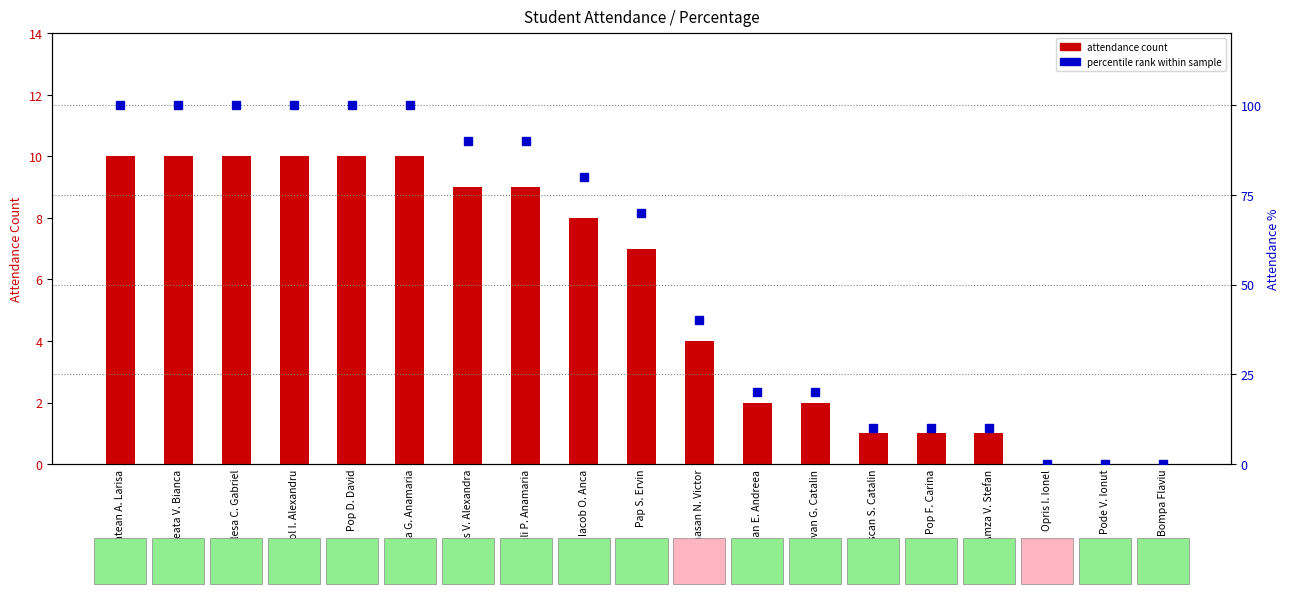

What is the value of the percentile rank bar at the 15th from the left?

10